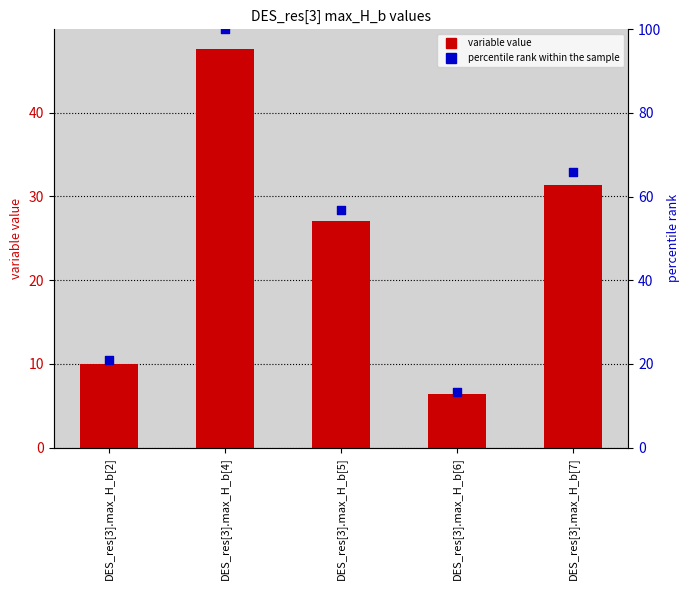

Which series has the largest Y range (max minus min)?

percentile rank within the sample